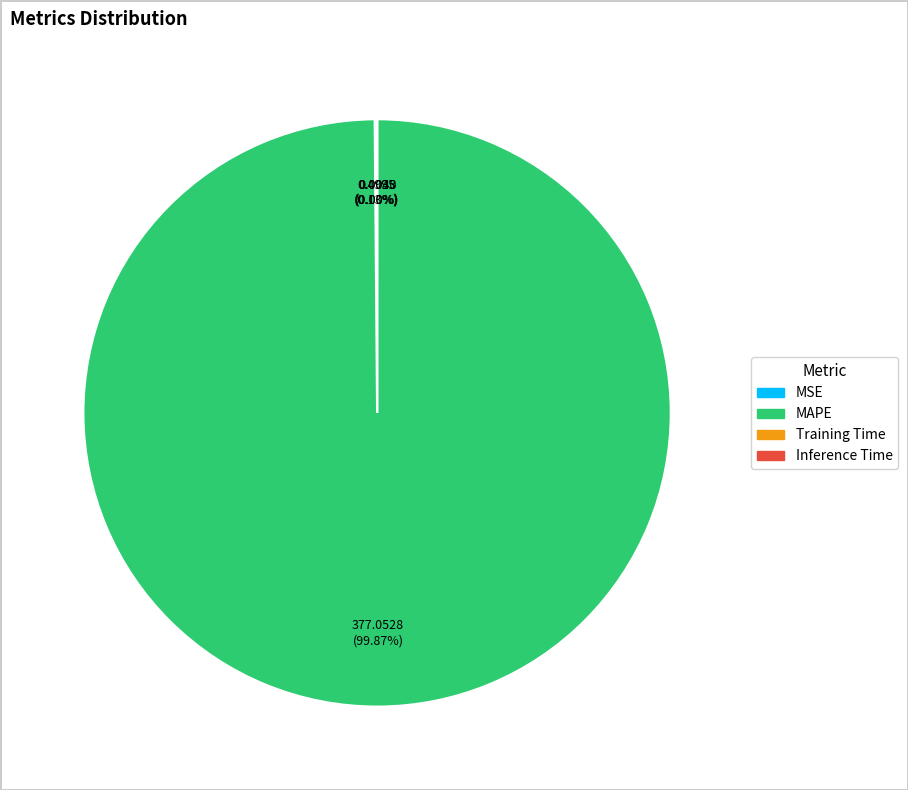

Is there any slice that represents more than half of the pie?

Yes